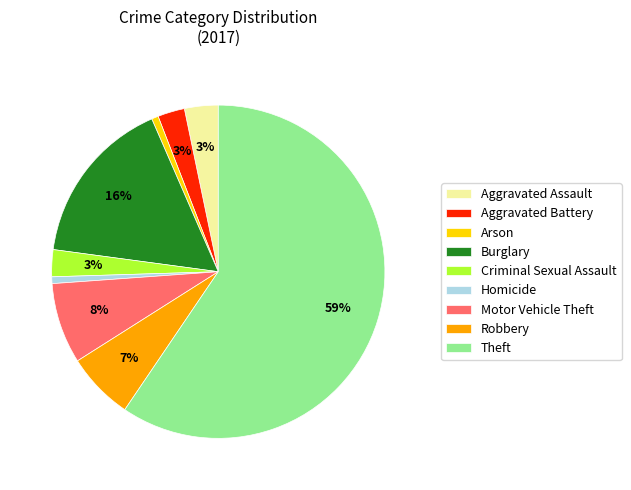

To the nearest percent, what is the average slice percentage?

11%